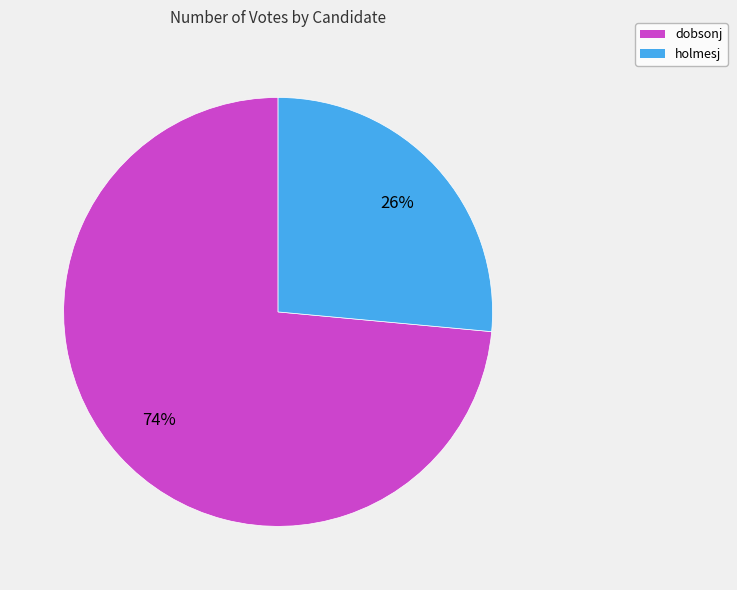

Rank the categories by value from lowest to highest.

holmesj, dobsonj